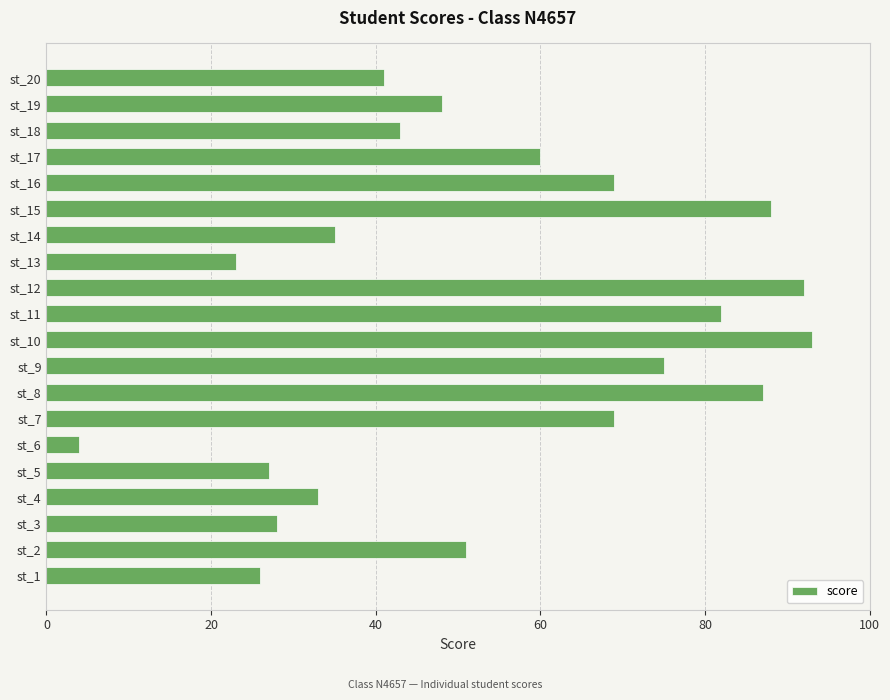

Which has a higher value, st_2 or st_12?

st_12